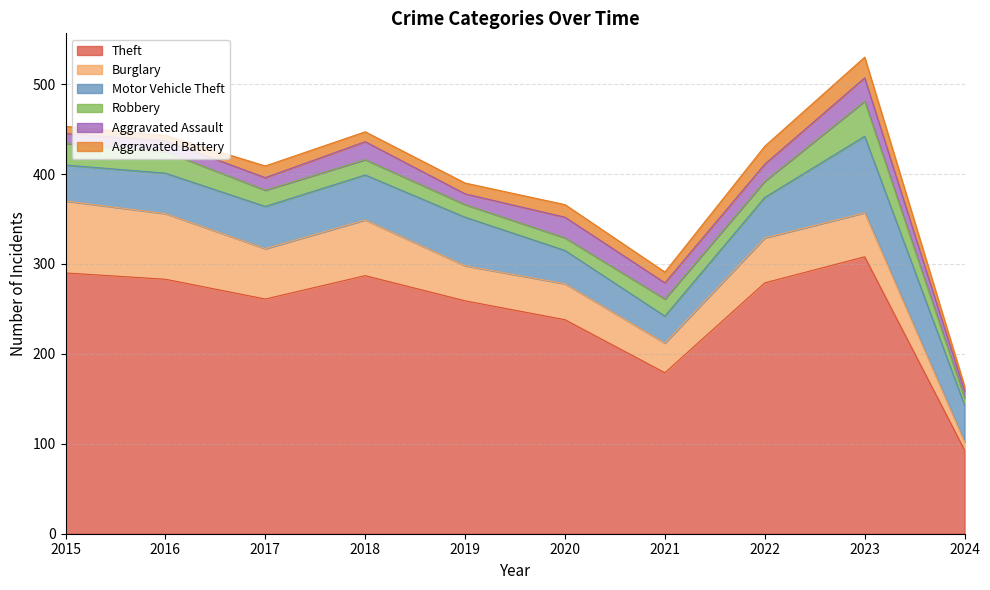

True or false: Aggravated Assault and Burglary cross at least once.

False